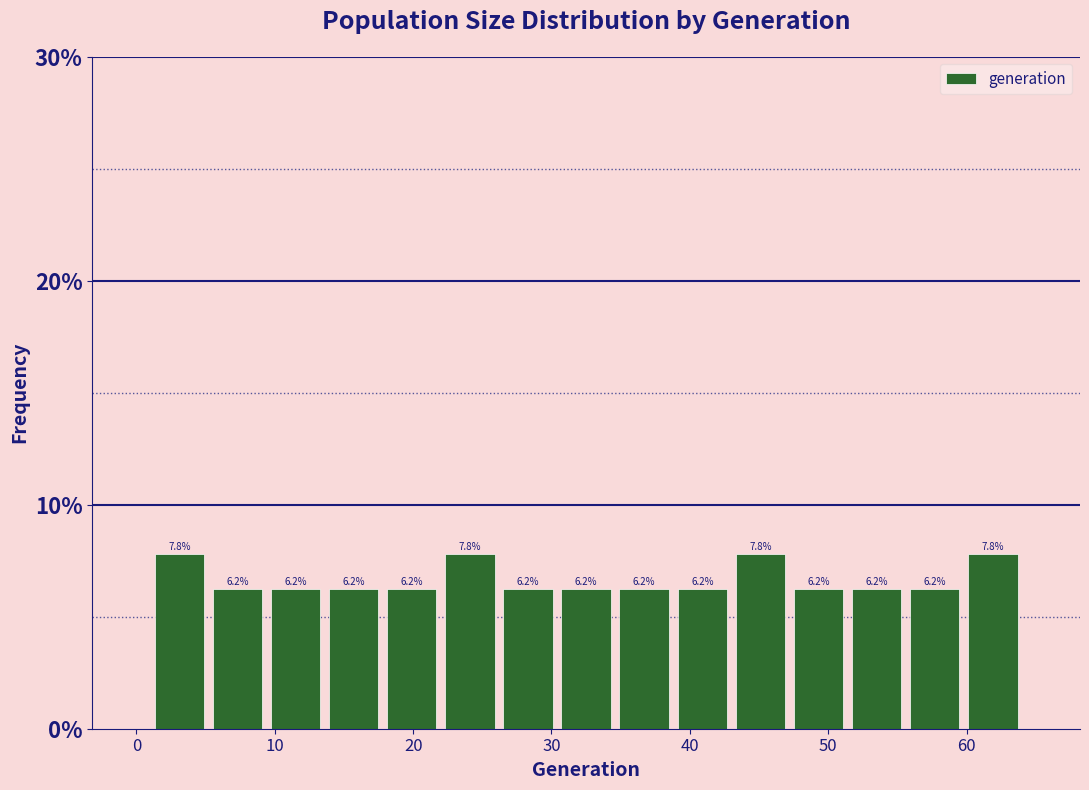

Reading left to right, list every bar in this chart as the range it spans on the x-axis followed by its height. The bar edges are not printed on the chart, so give them approximately, as read against the axis.

1.0 to 5.2: 7.8
5.2 to 9.4: 6.2
9.4 to 13.6: 6.2
13.6 to 17.8: 6.2
17.8 to 22.0: 6.2
22.0 to 26.2: 7.8
26.2 to 30.4: 6.2
30.4 to 34.6: 6.2
34.6 to 38.8: 6.2
38.8 to 43.0: 6.2
43.0 to 47.2: 7.8
47.2 to 51.4: 6.2
51.4 to 55.6: 6.2
55.6 to 59.8: 6.2
59.8 to 64.0: 7.8